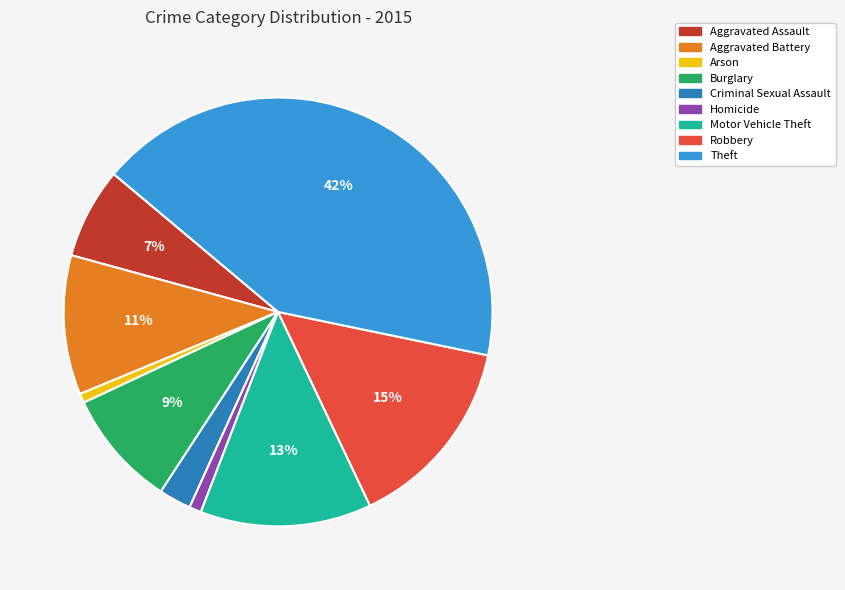

How many slices are in this pie chart?

9